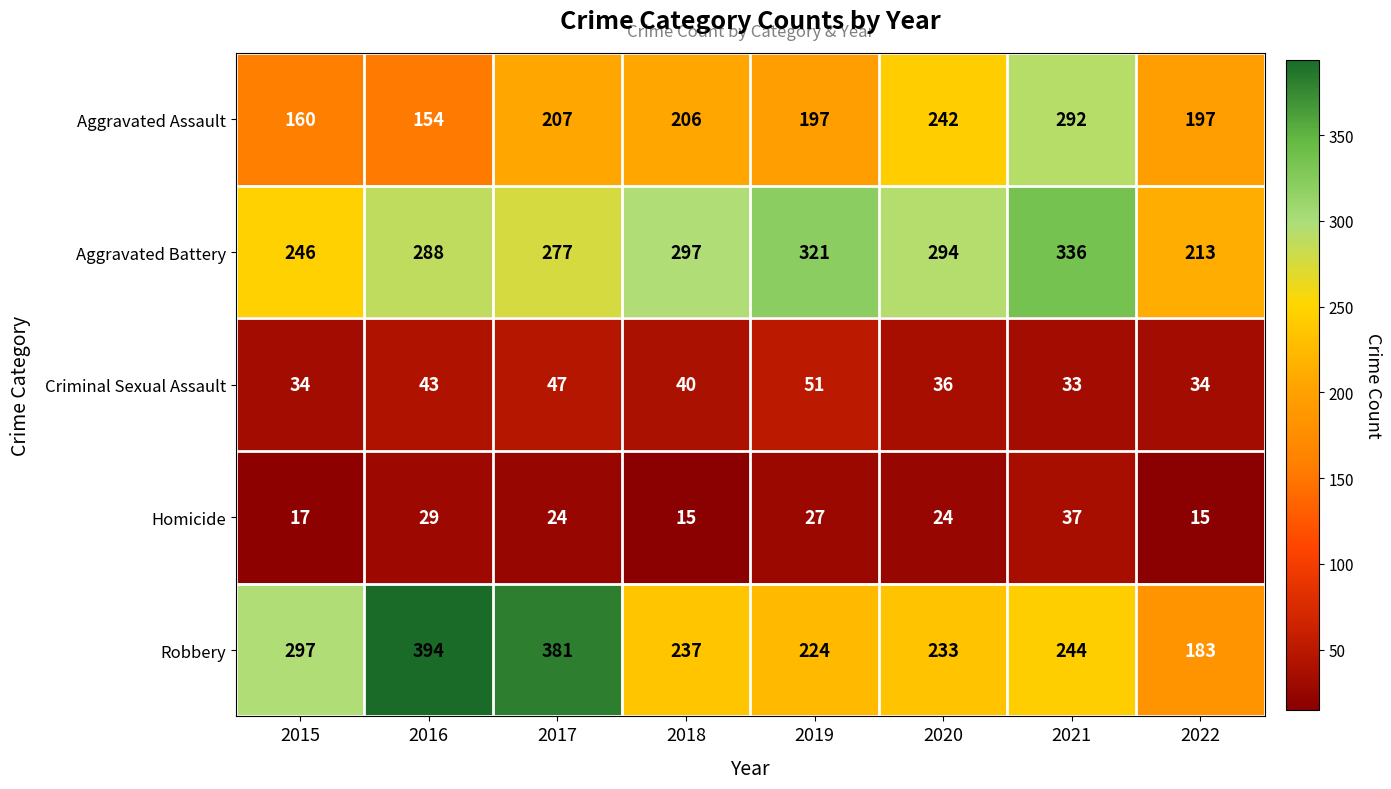

Which label corresponds to the largest value in the chart?

2016